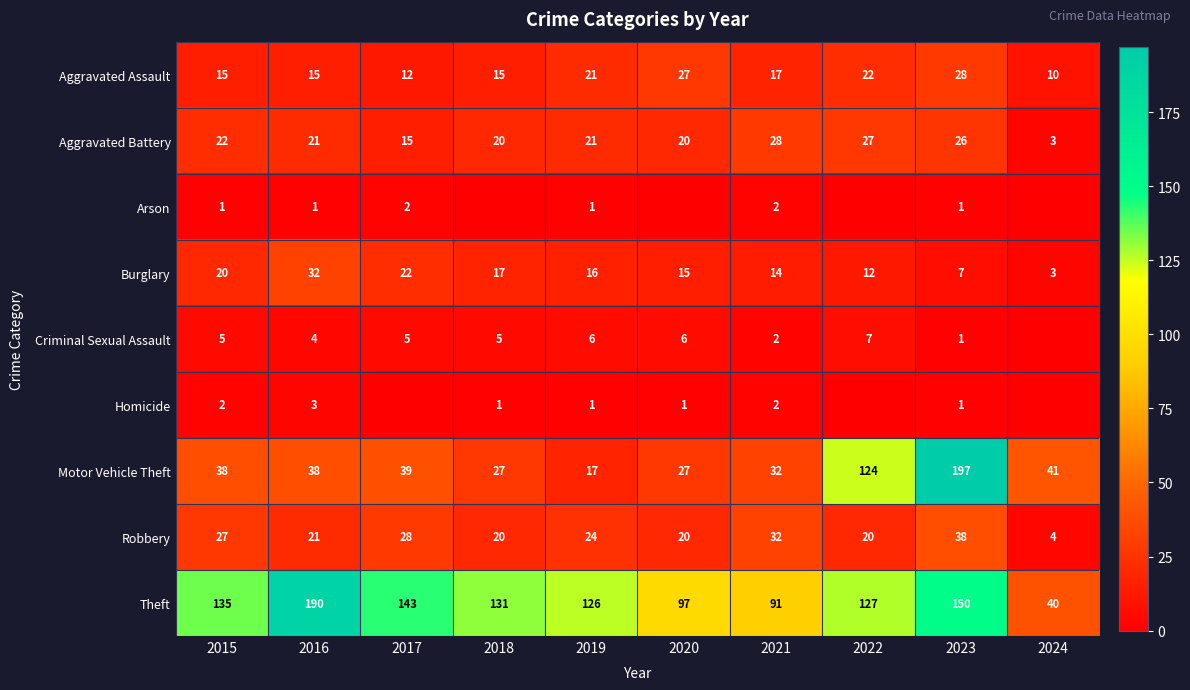

Is it true that Robbery equals 52 at 2023?

False